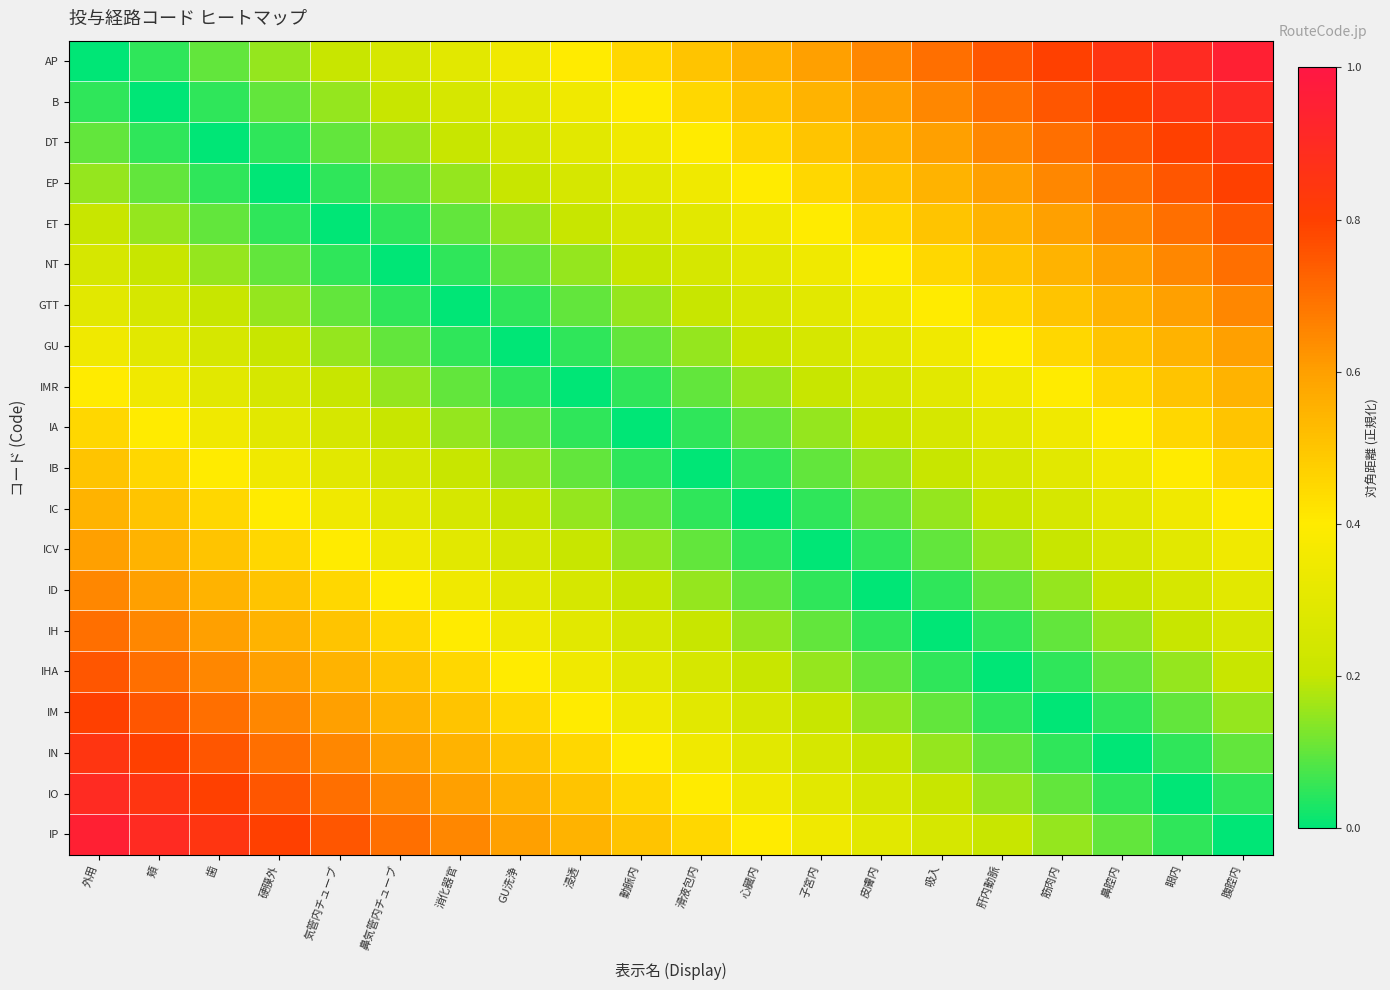

What is the spread (max minus min) of values at 歯?

0.8